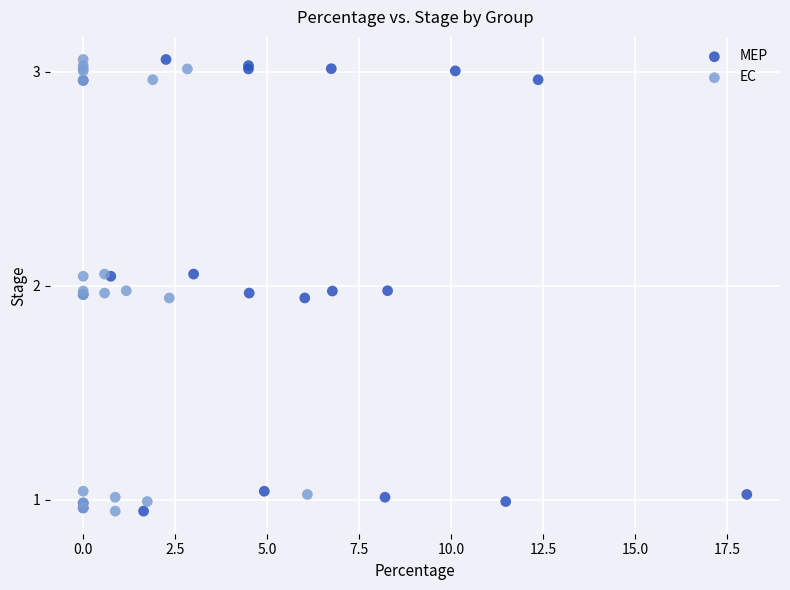

What are all the series names shown in the legend?

MEP, EC